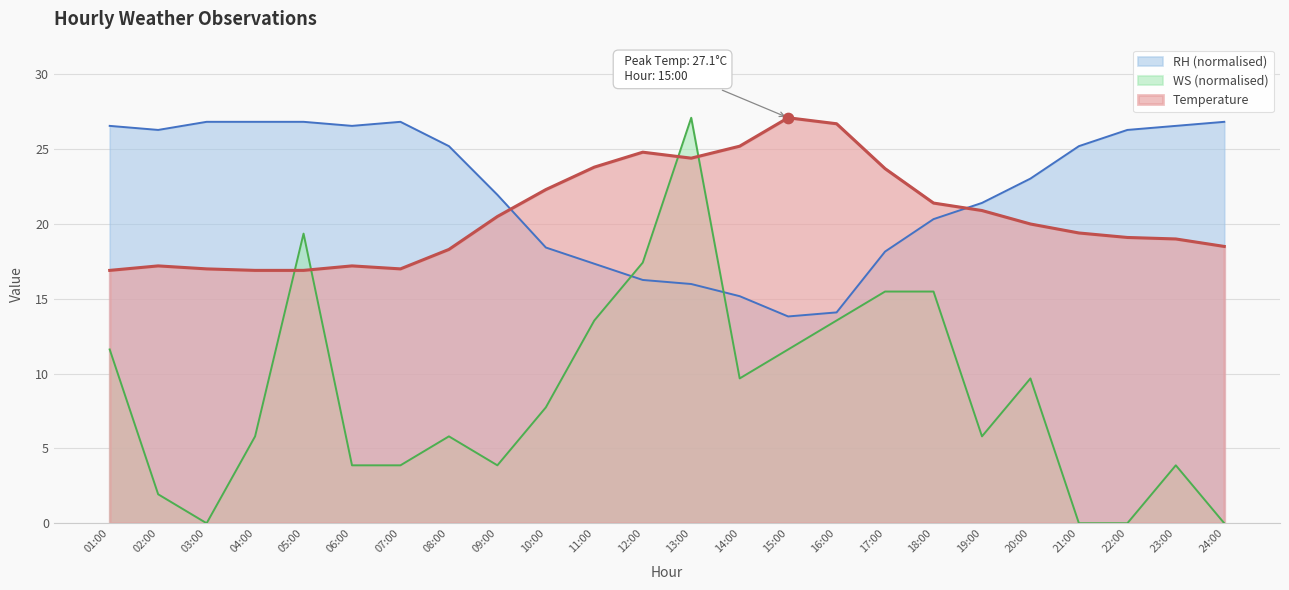

Which series reaches the minimum Y coordinate?

WS